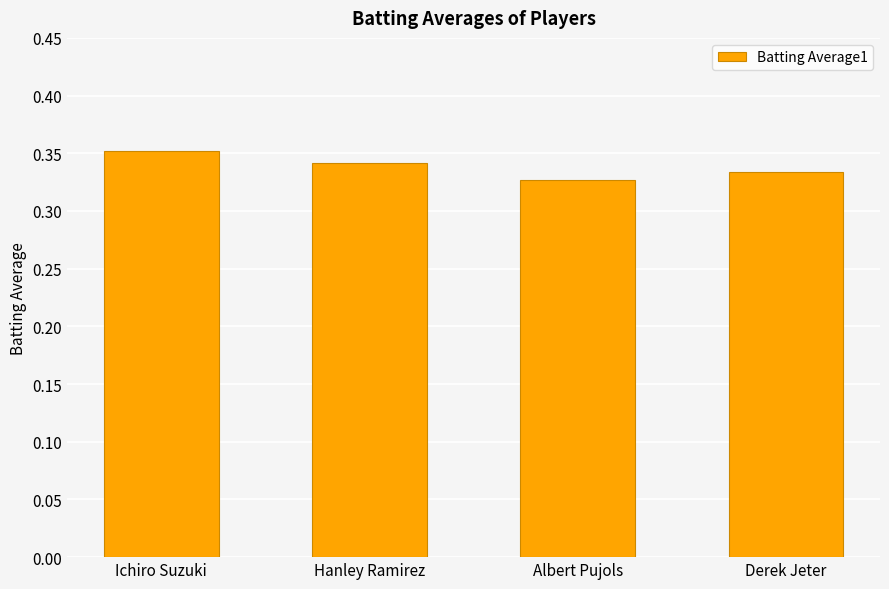

What position from the left is Hanley Ramirez?

2